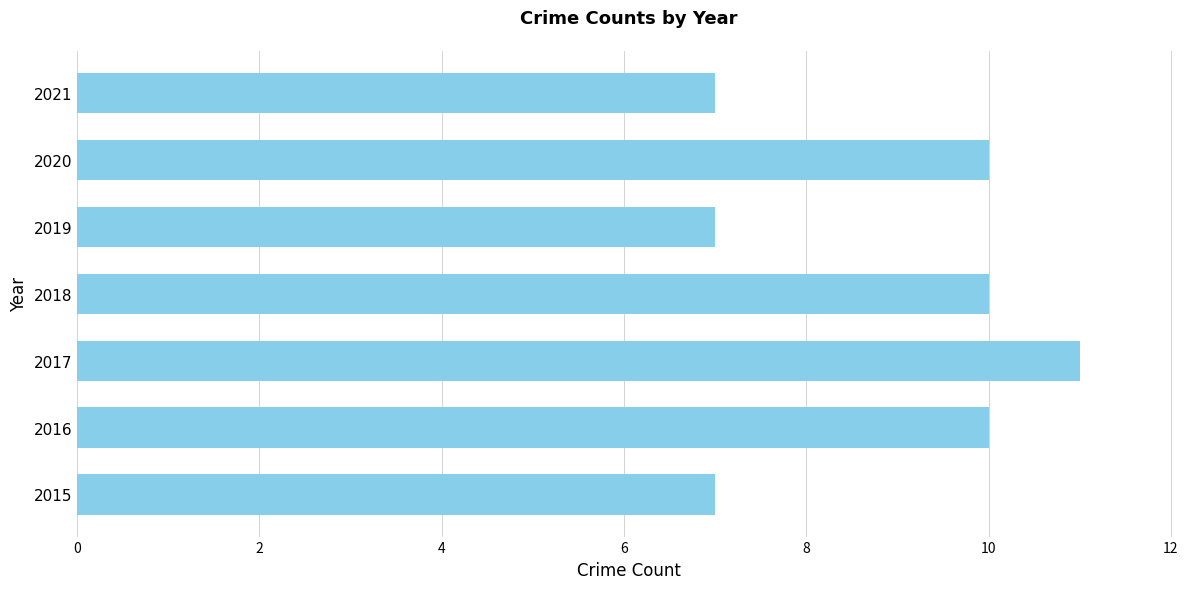

Does the chart contain stacked bars?

No